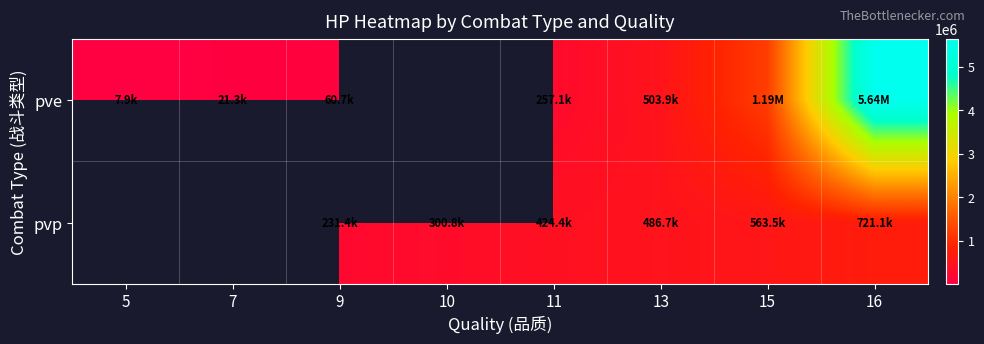

Rank the series by their maximum value, from highest to lowest.

pve, pvp